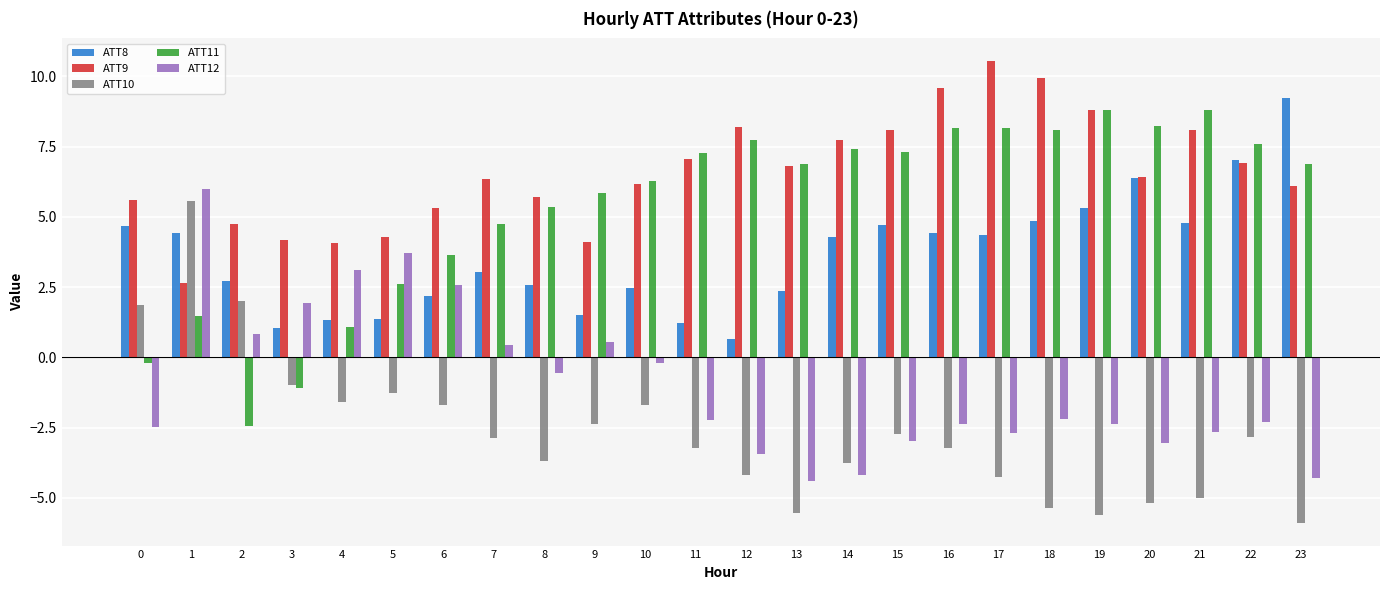

What is the difference between the ATT11 values at 5 and 17?

5.6